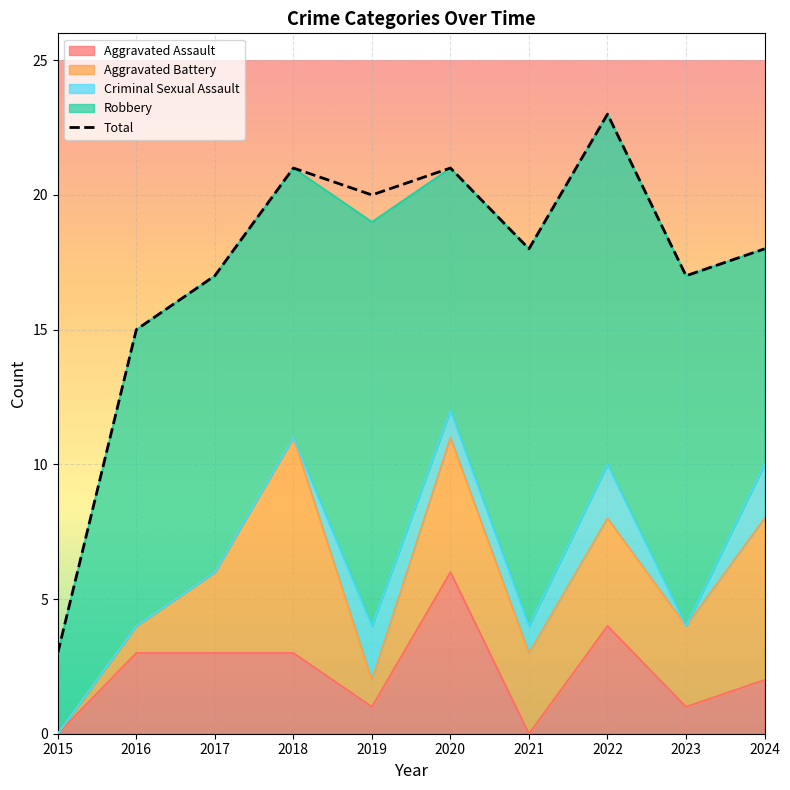

List the labels in order of value, largest first.

2022, 2018, 2020, 2019, 2021, 2024, 2017, 2023, 2016, 2015